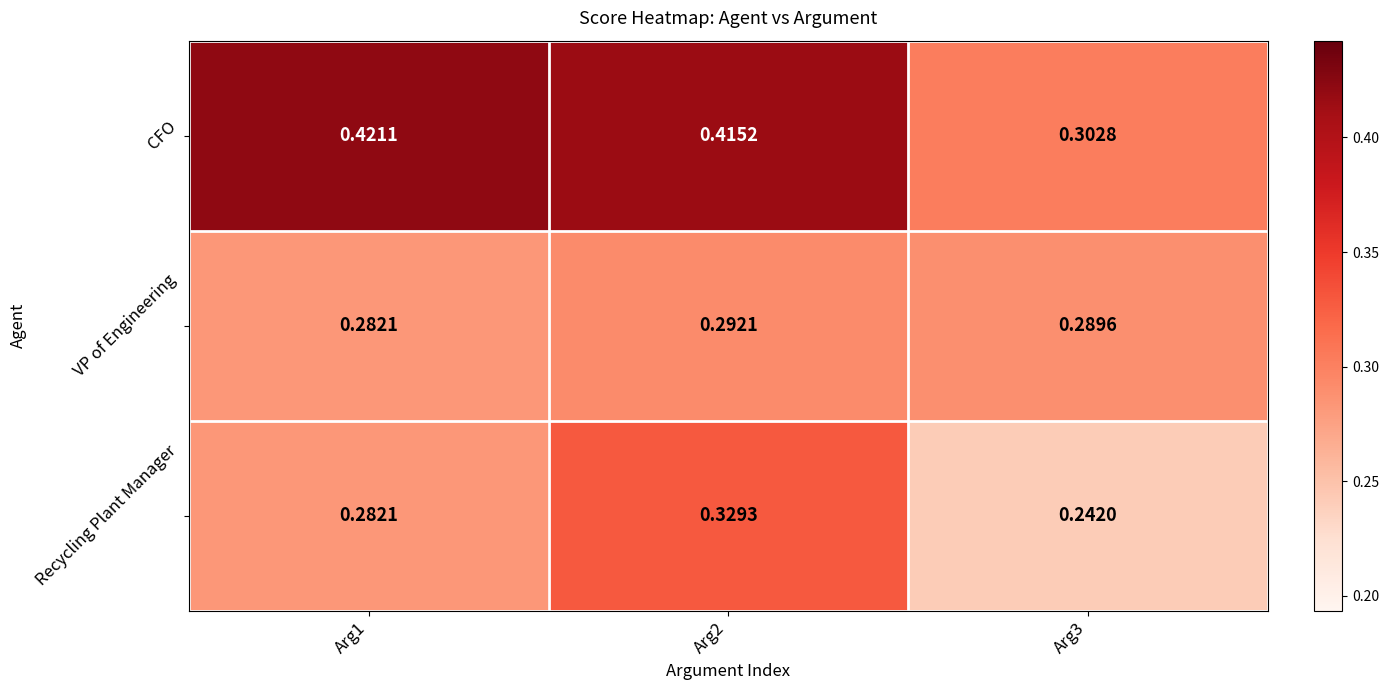

Between Arg2 and Arg3, which series saw the biggest shift?

CFO